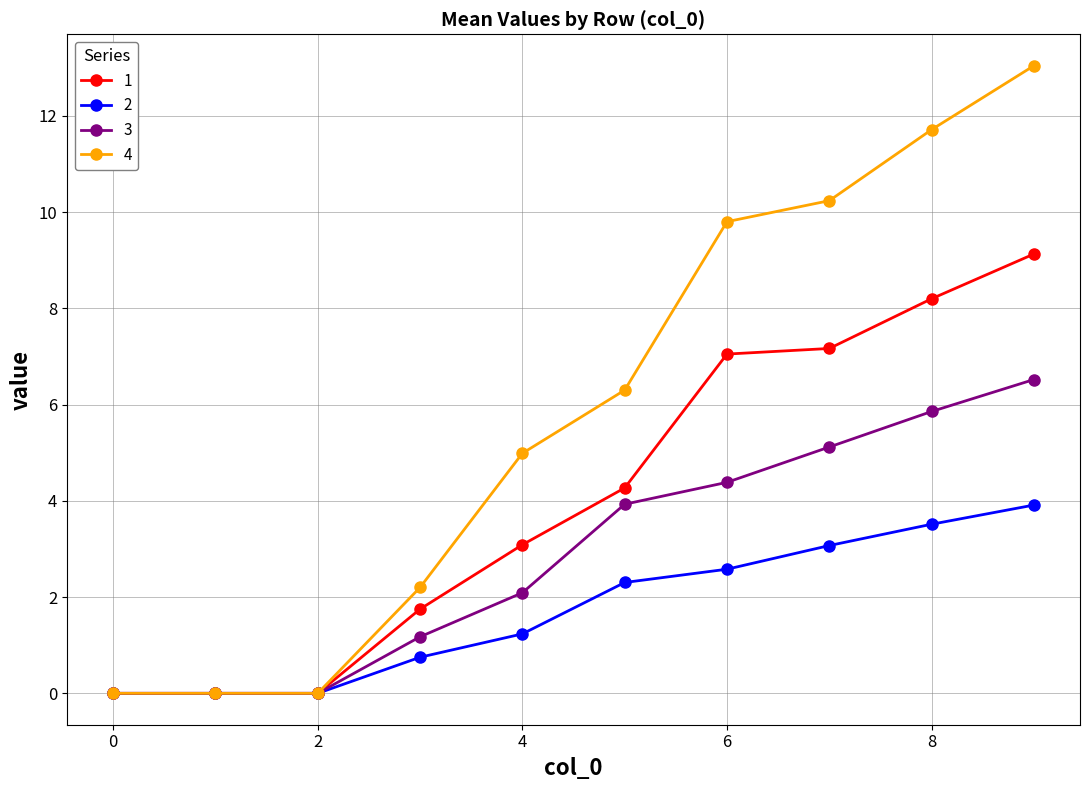

Which series has the widest spread of values?

4